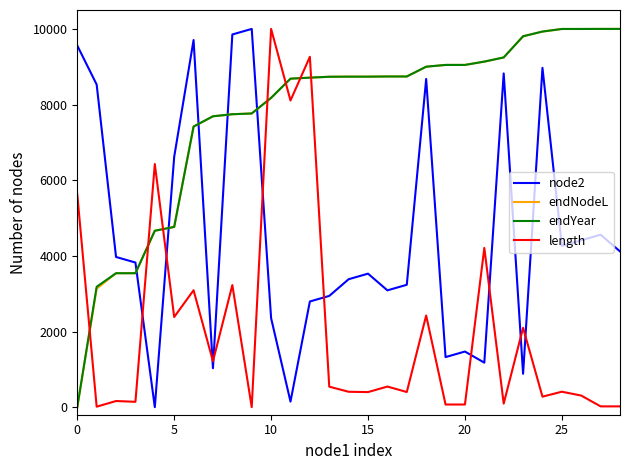

True or false: node2 and endNodeL cross at least once.

True